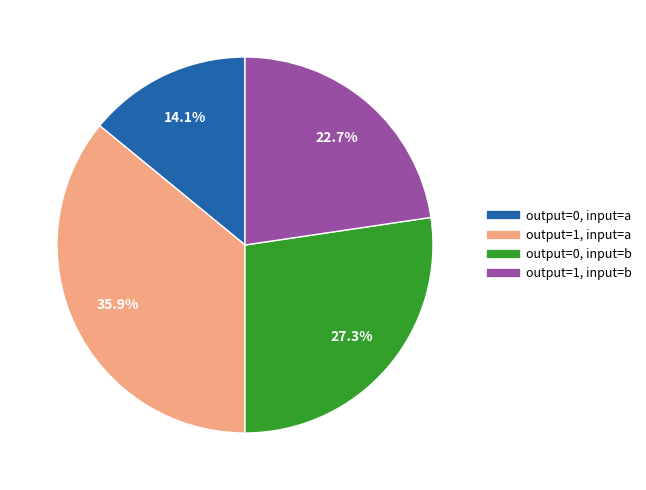

Is there a majority slice in this chart?

No